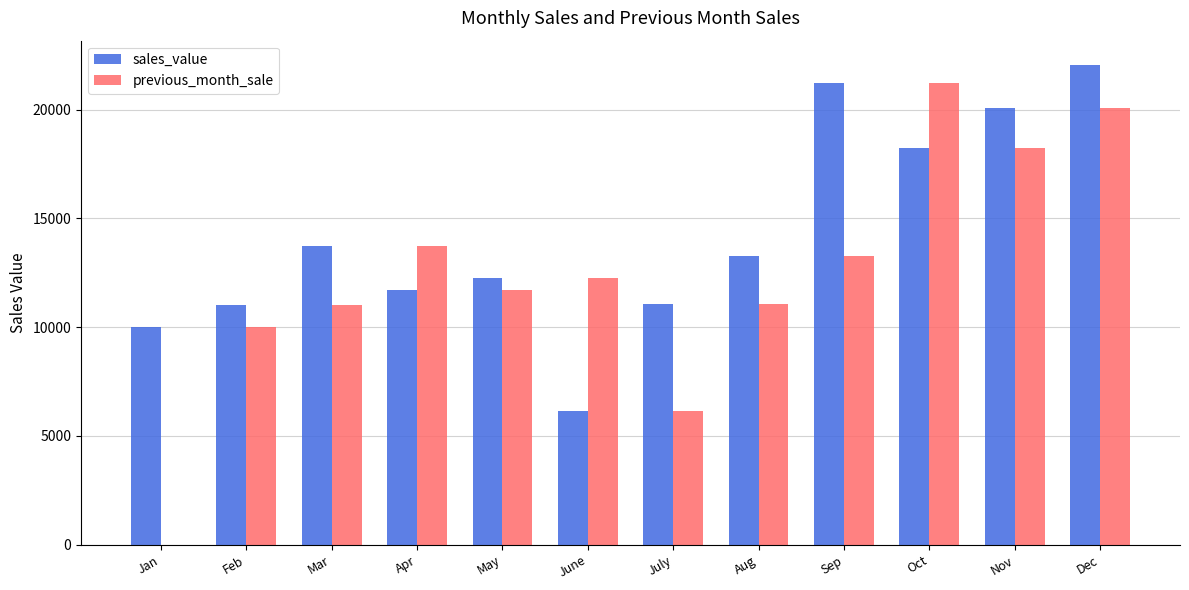

Which series has the largest total across all categories?

sales_value